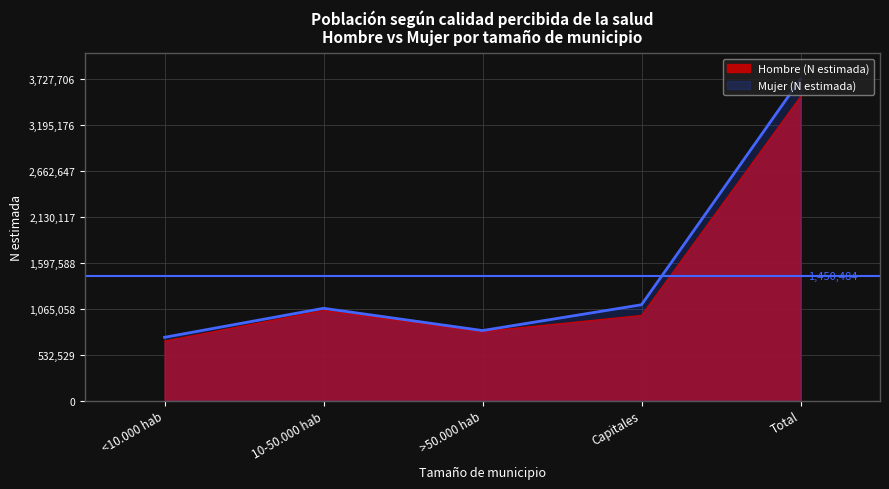

What is the sum of the Hombre N (estimada) values at 10-50.000 hab and >50.000 hab?

1847295